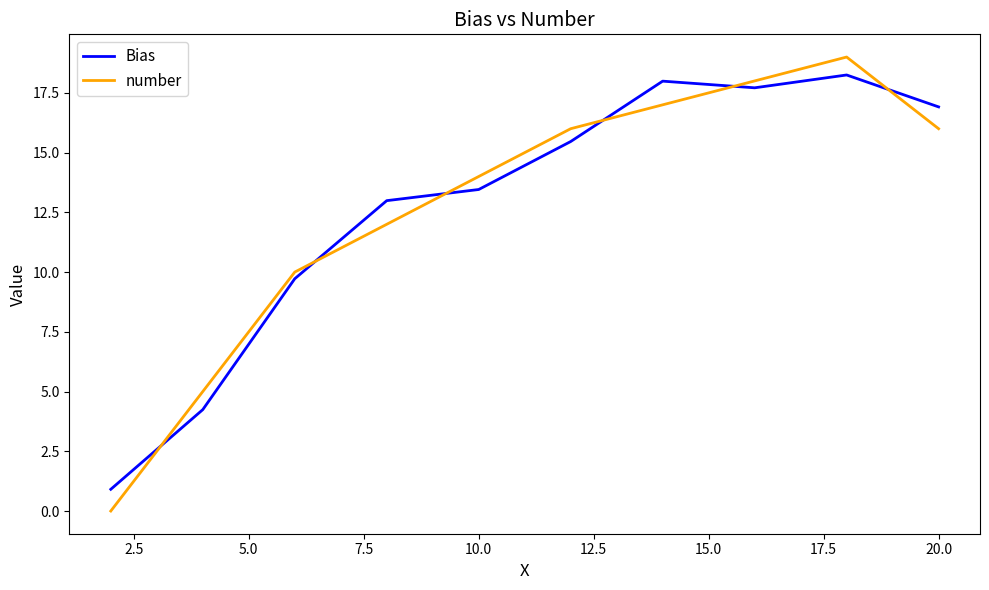

What is the difference between the maximum and minimum values in the number series?

19.0